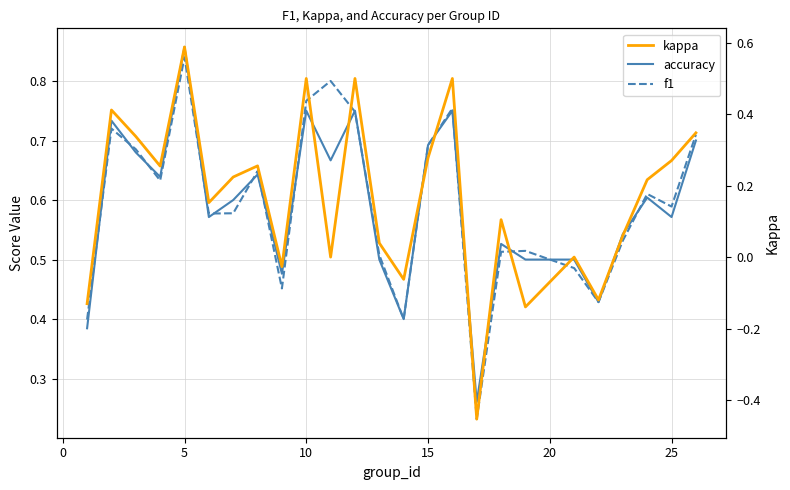

How many times do accuracy and f1 cross each other?

14